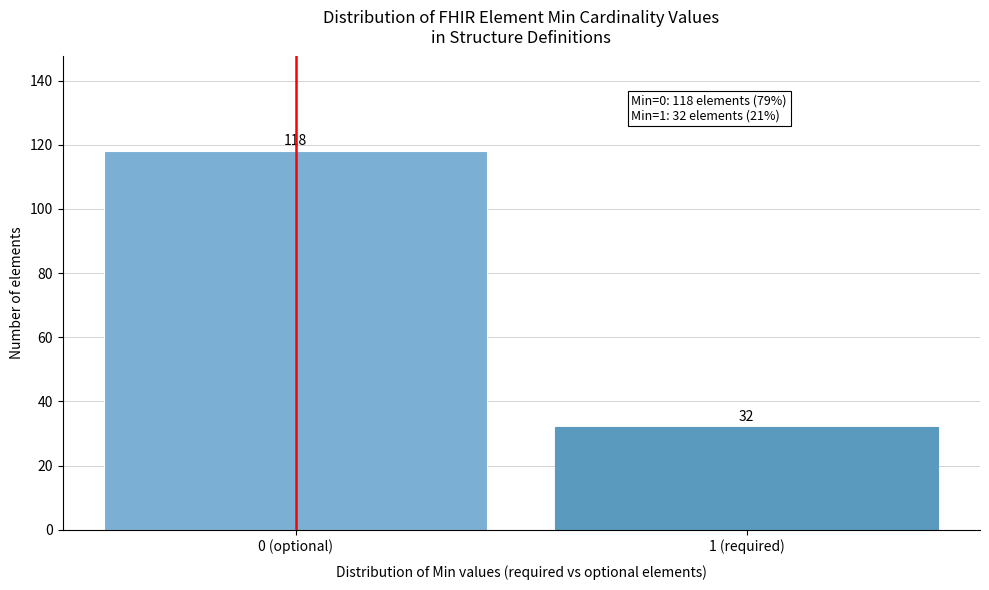

Reading right to left, list all the values displayed in this chart.

32	118